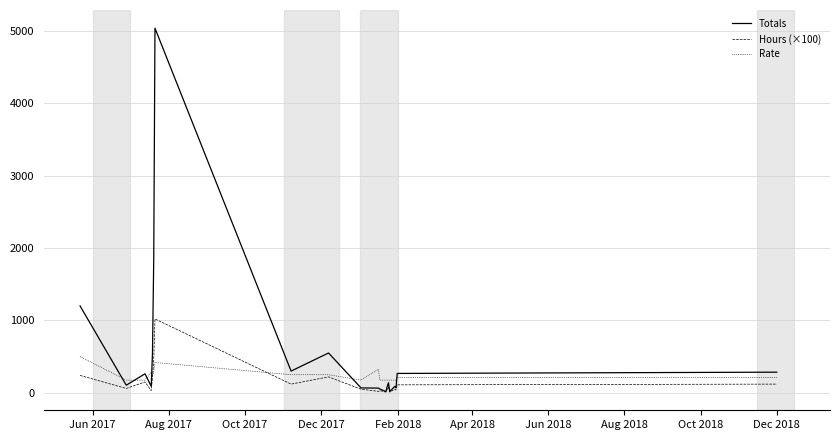

Which series has the largest range (max minus min)?

Totals